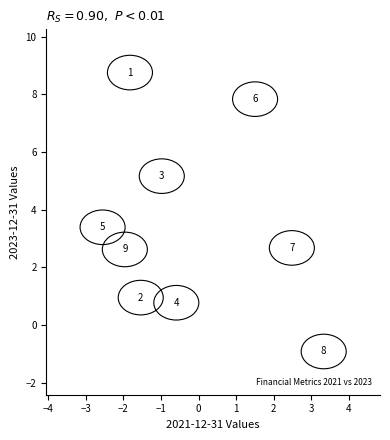

What Y value in the scatter plot is closest to 3?

2.7